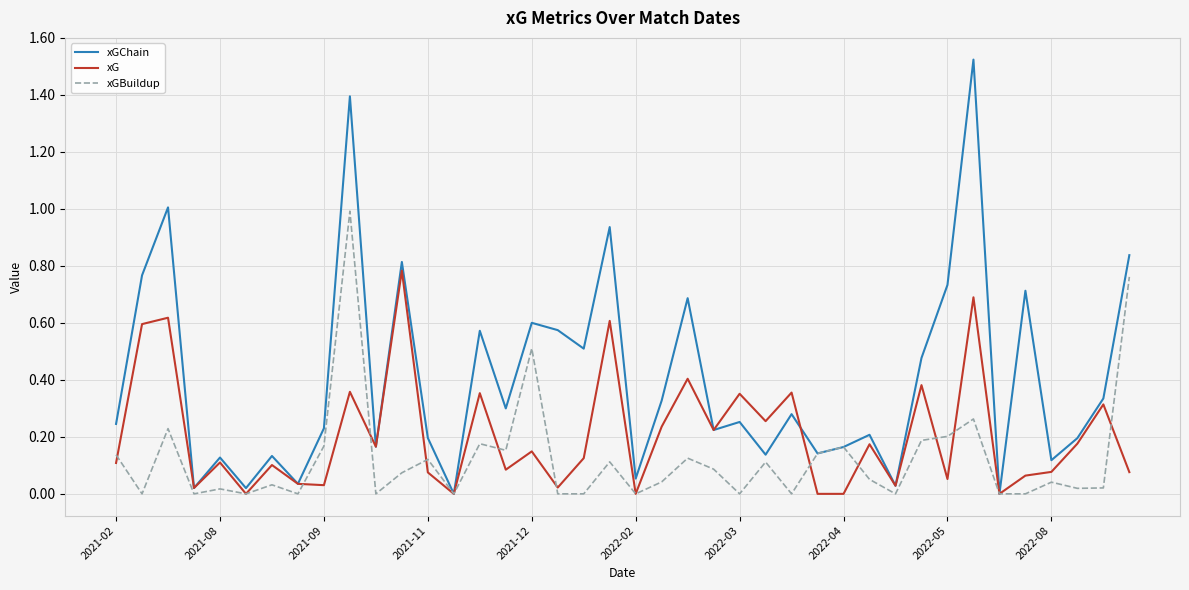

List the series in order of their peak value, lowest first.

xG, xGBuildup, xGChain